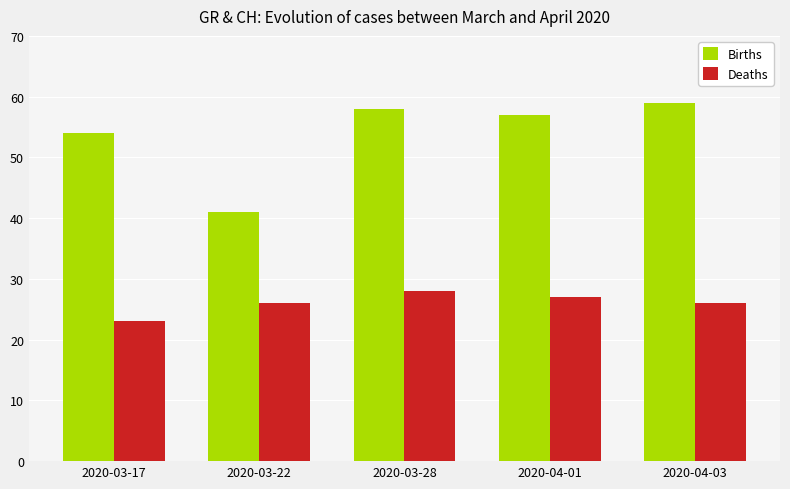

Rank the series by their average value, from highest to lowest.

Births, Deaths